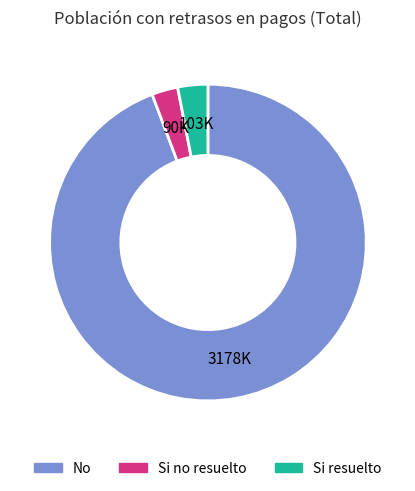

True or false: Si no resuelto accounts for 3% of the total.

True